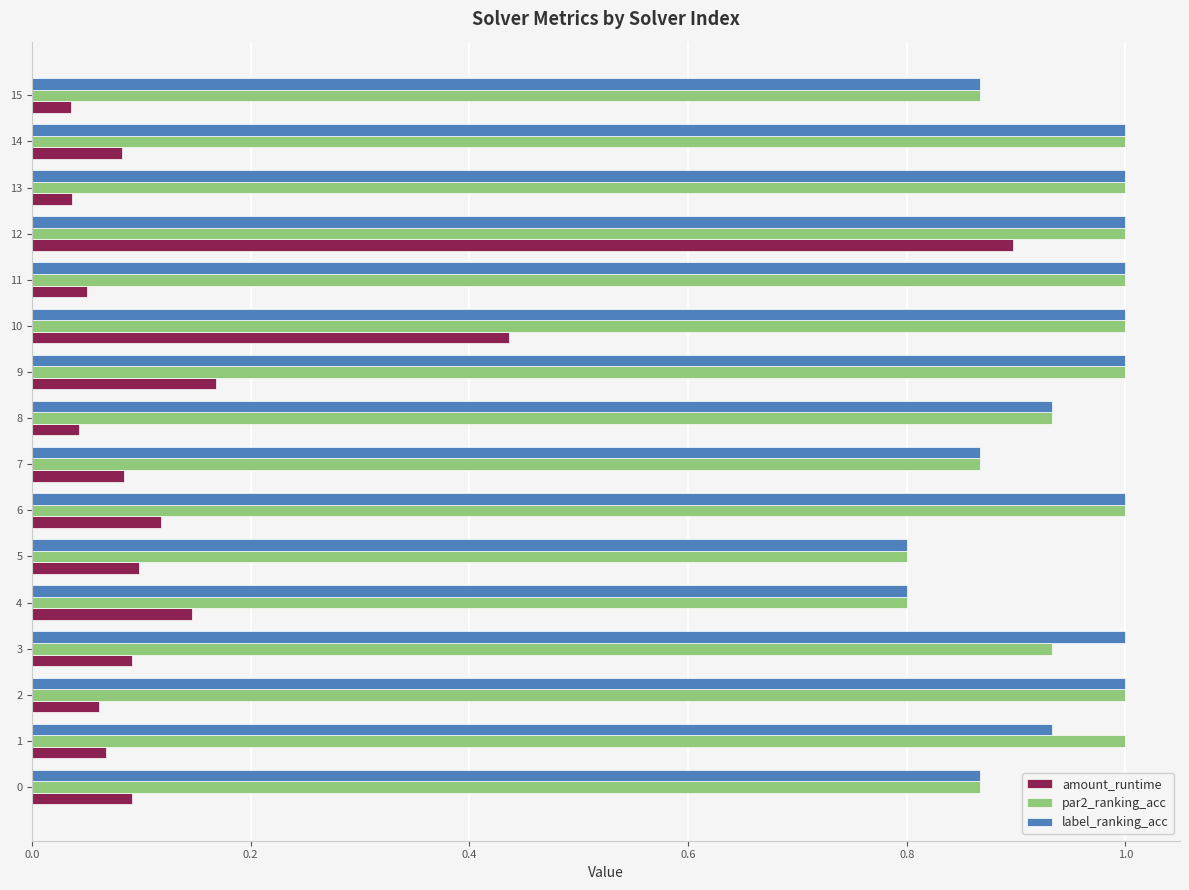

What is the minimum value for label_ranking_acc?

0.8